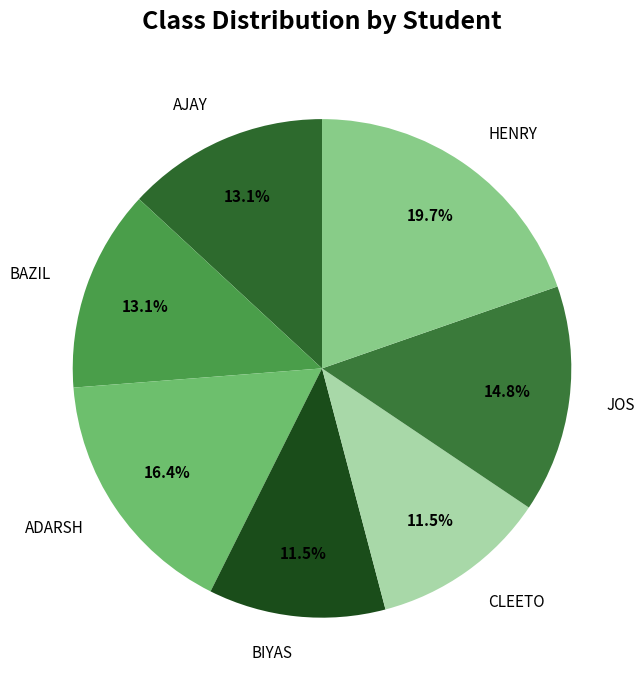

To the nearest percent, what is the average slice percentage?

14%